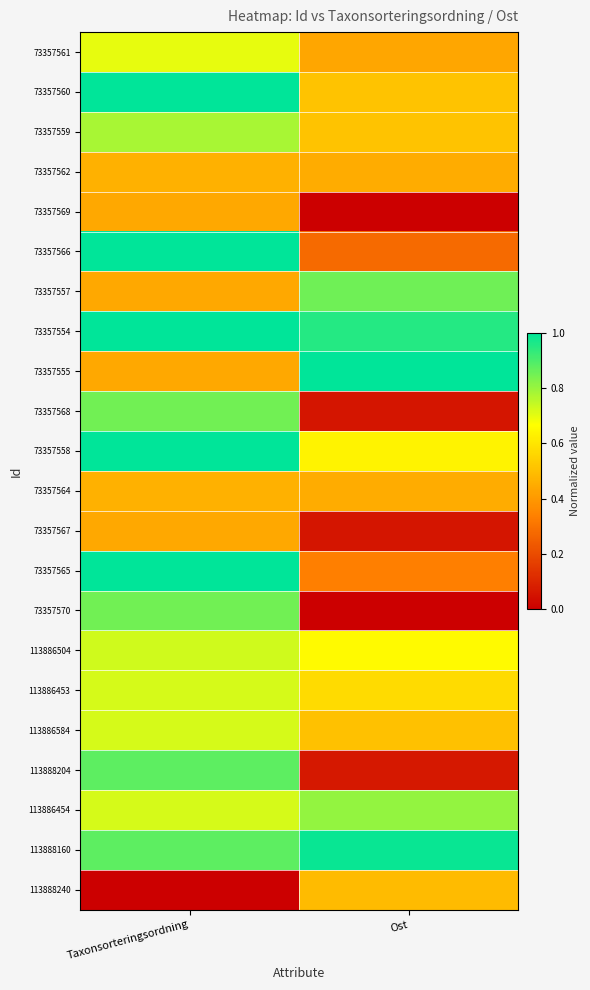

What is the total value across all series at Ost?

10.6